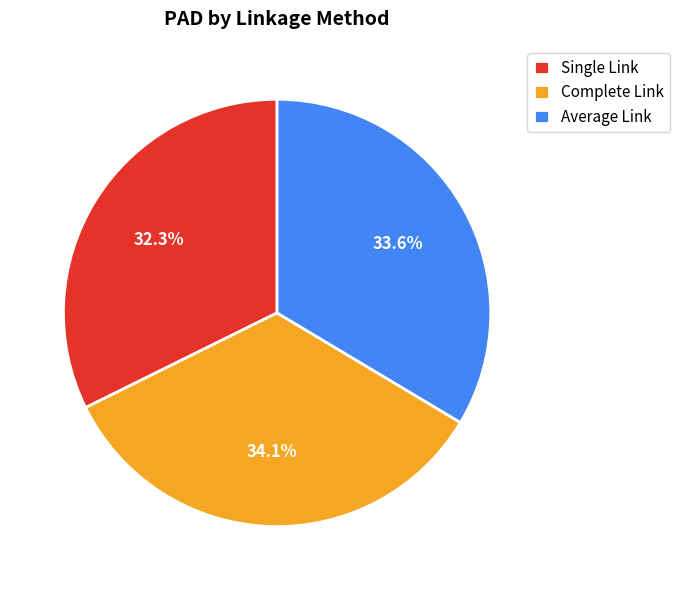

Which has a higher value, Single Link or Average Link?

Average Link